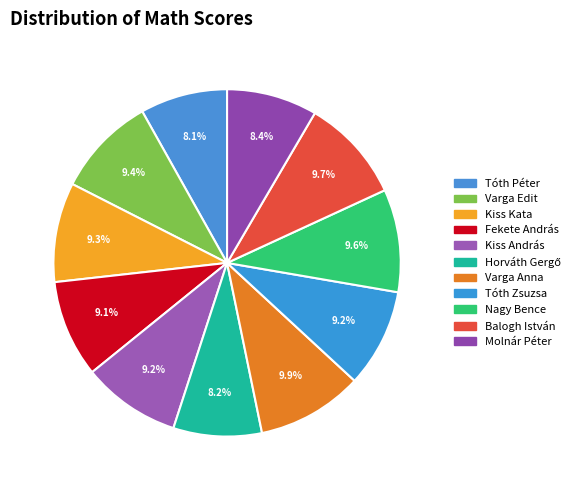

To the nearest percent, what is the difference between the largest and smallest slice percentages?

2%